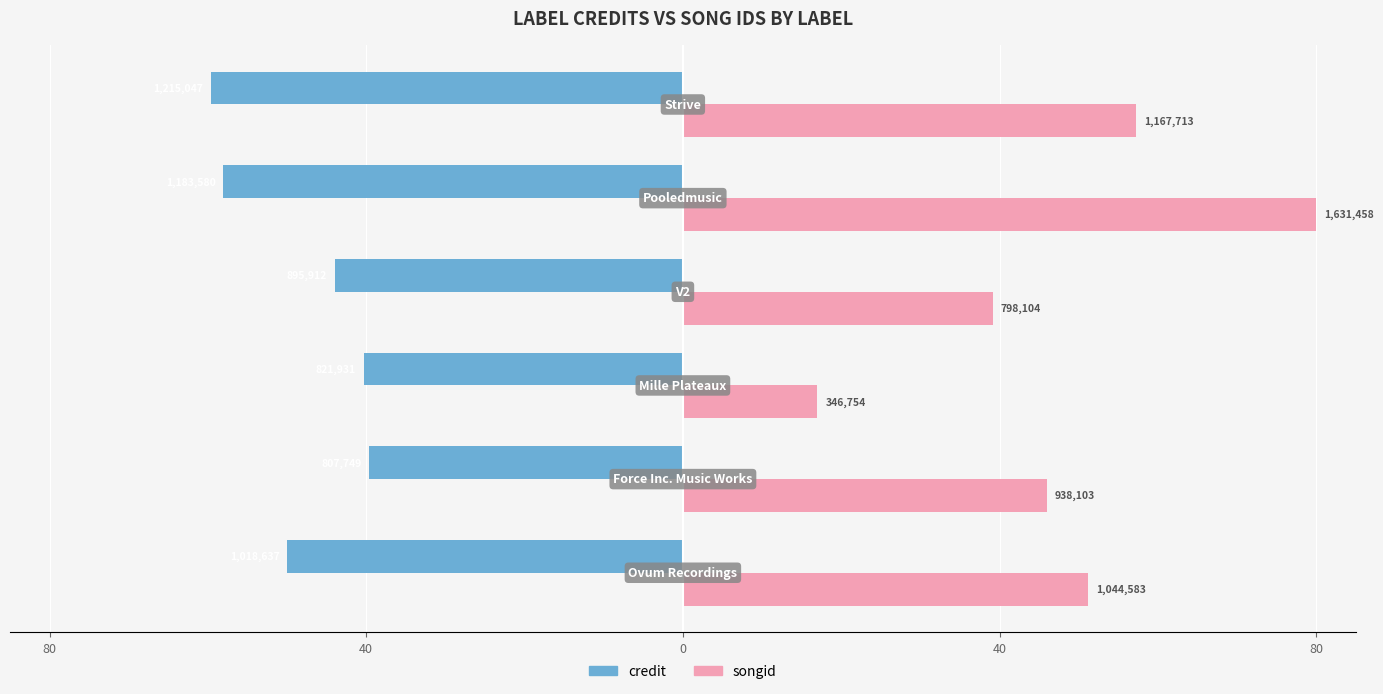

What are all the series names shown in the legend?

credit, songid